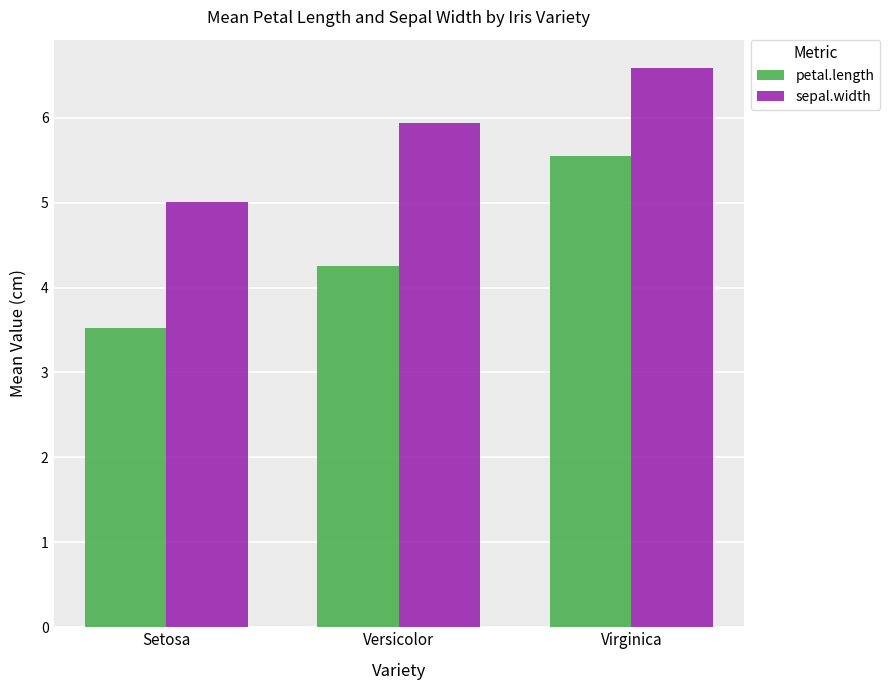

Does the chart contain stacked bars?

No